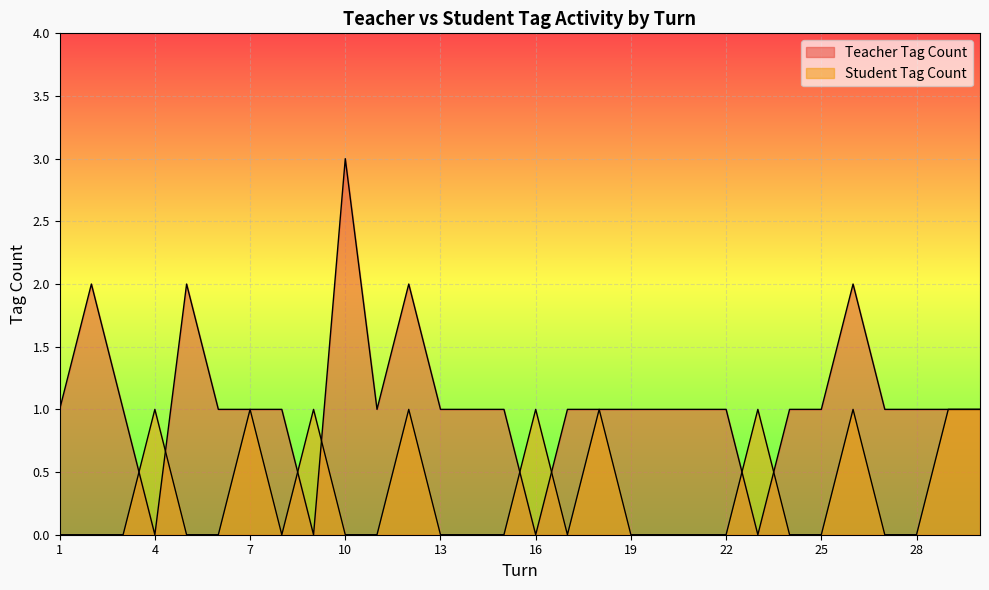

Is it true that Student Tag Count equals 0 at 27?

True